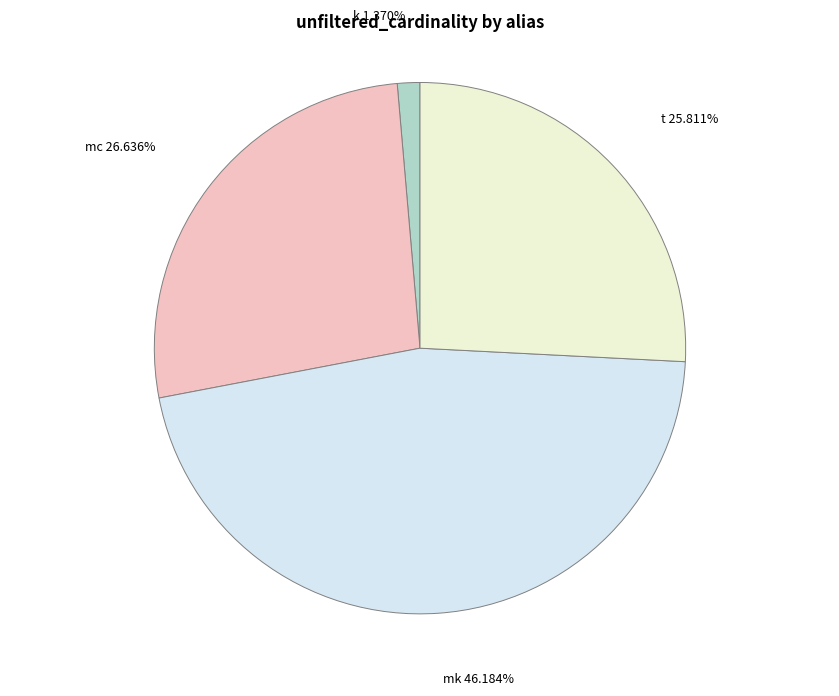

How many slices are in this pie chart?

4